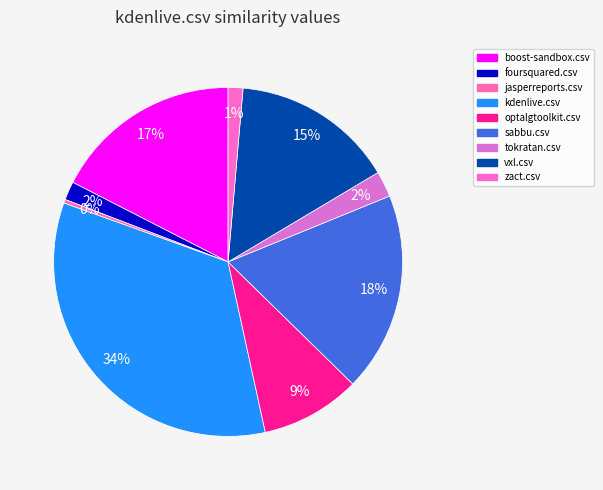

True or false: foursquared.csv accounts for 1% of the total.

False